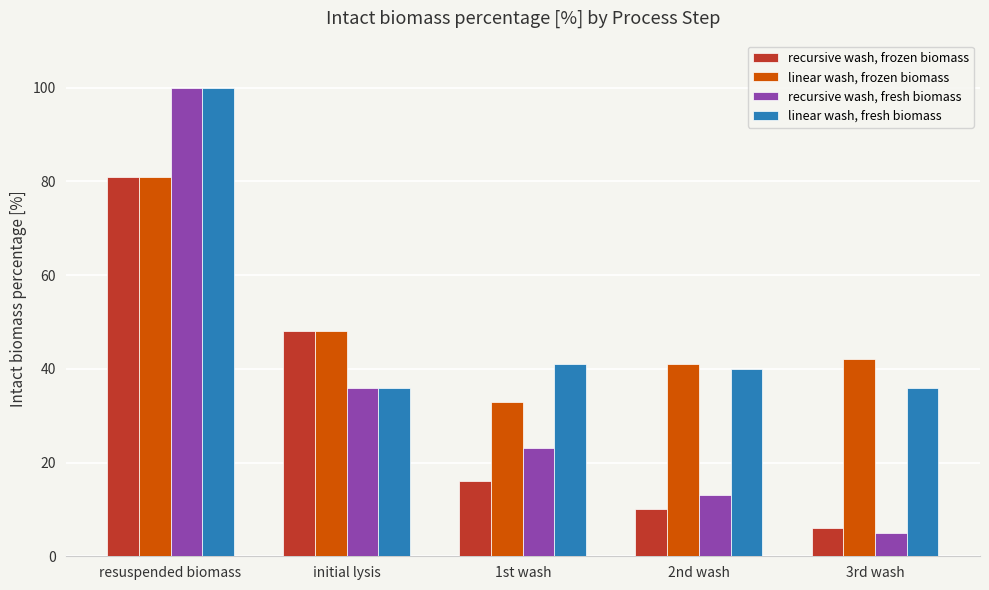

At which label is linear wash, frozen biomass closest to 57?

initial lysis